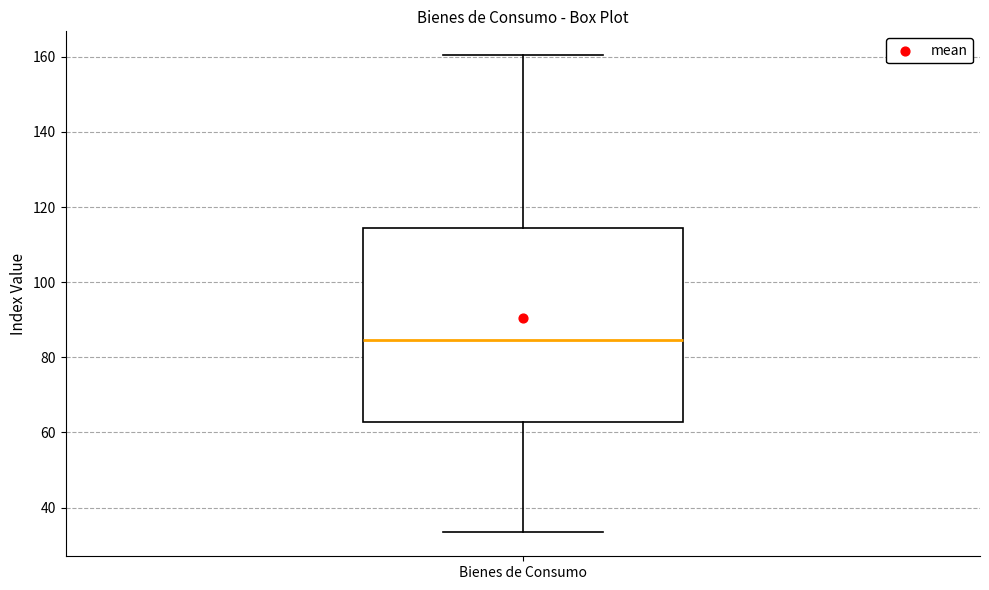

Transcribe this box plot: give where the median line is, the range the box spans, and where the two whiskers end, as read against the y-axis. The values are not printed on the chart, so give them approximately, as read against the axis.

median 84, box 62 to 114, whiskers 34 to 160